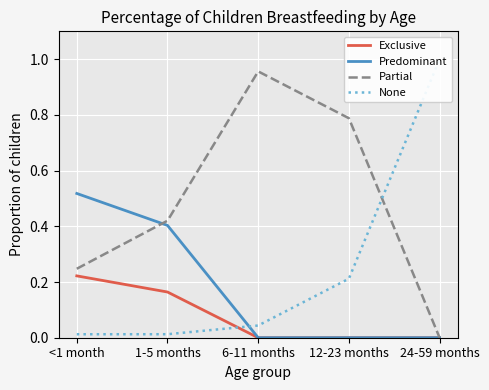

Which series has the widest spread of values?

None